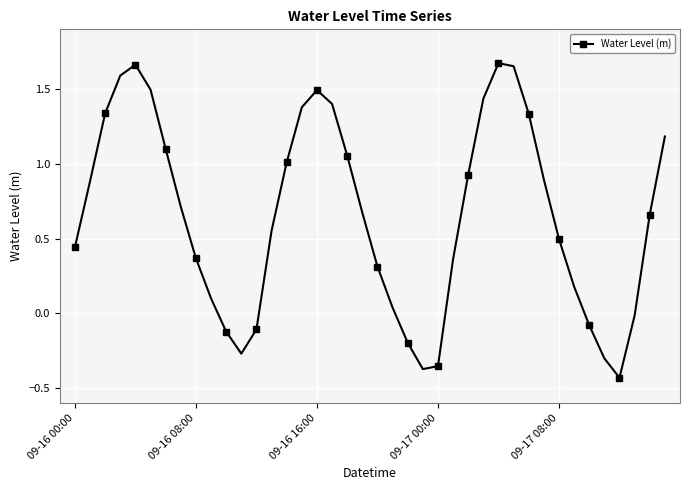

What is the difference between the maximum and second lowest values?

2.0